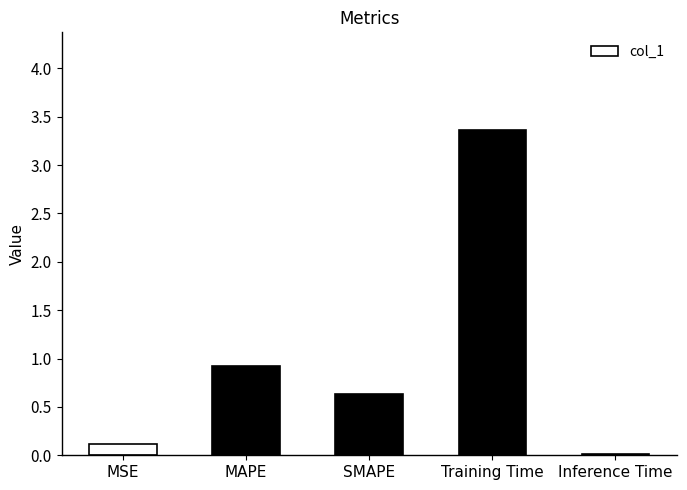

The chart shows a value of 1.7 at MAPE. True or false?

False